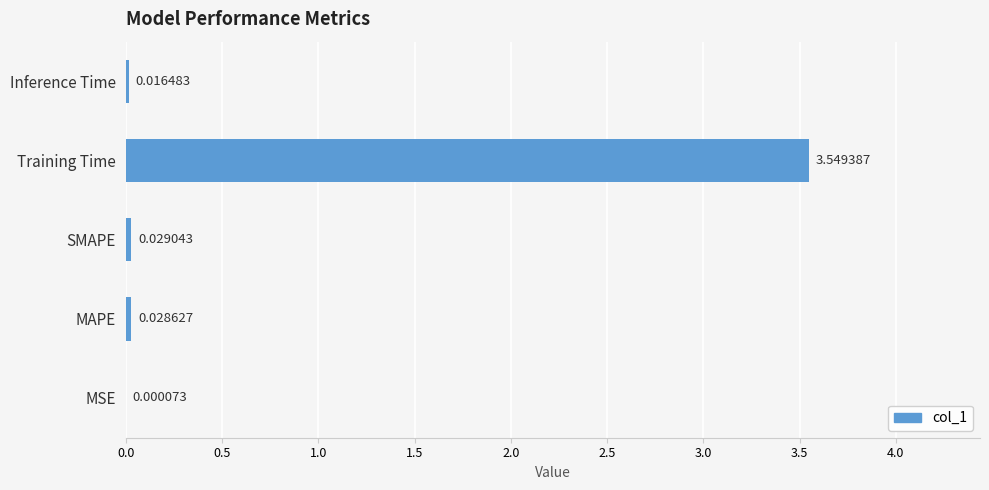

What is the change in value from MAPE to Training Time?

+3.5